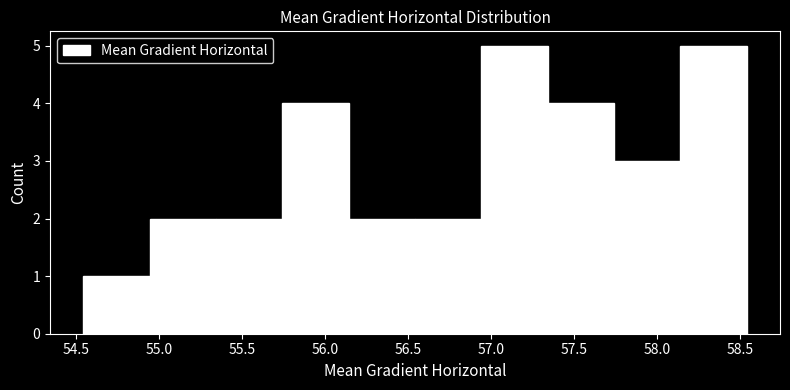

What is the height of the bar covering 55.75 to 56.15 on the x-axis? Neither the bar edges nor the heights are printed on the chart, so give them approximately, as read against the axes.

4